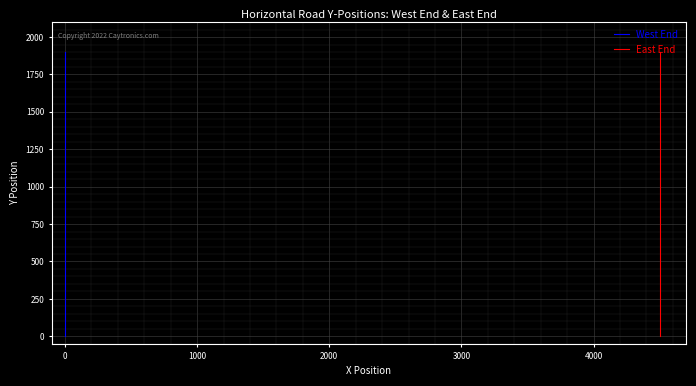

The value of East End at 3000 is 166. True or false?

False